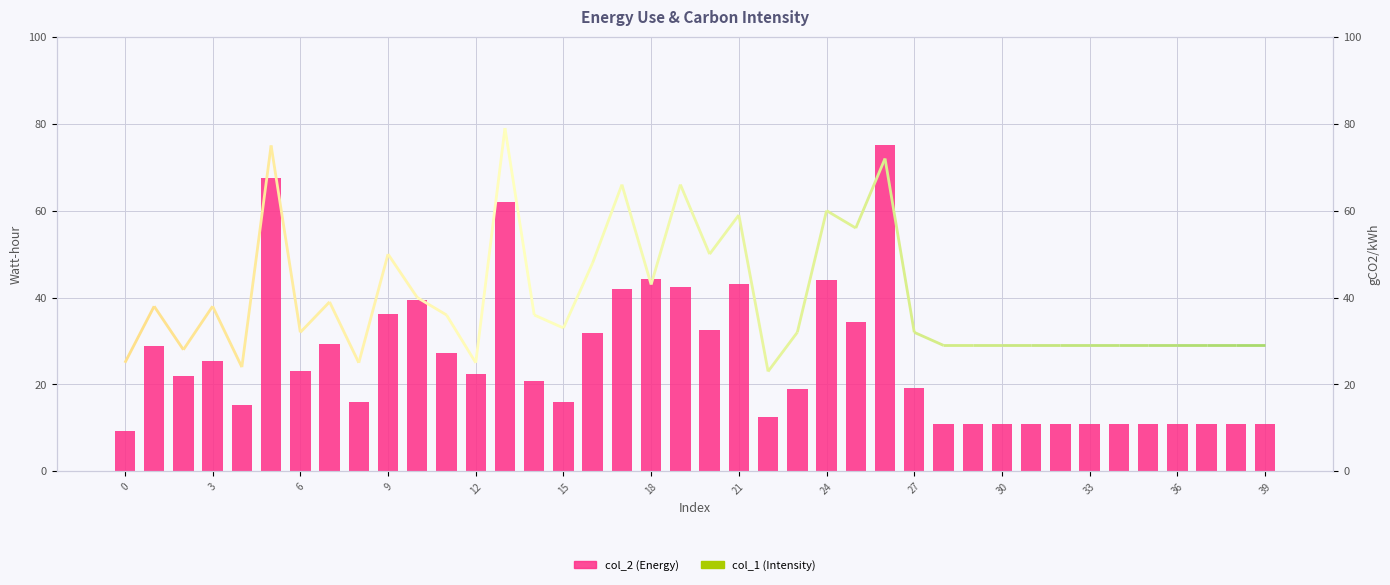

Which series has the largest total across all categories?

col_1 (Intensity)